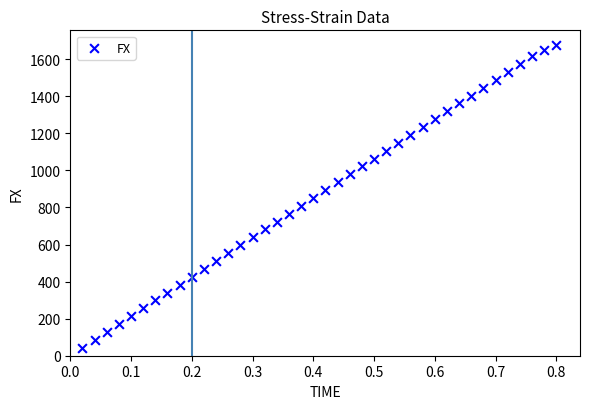

What is the range of X values (max minus min)?

0.8